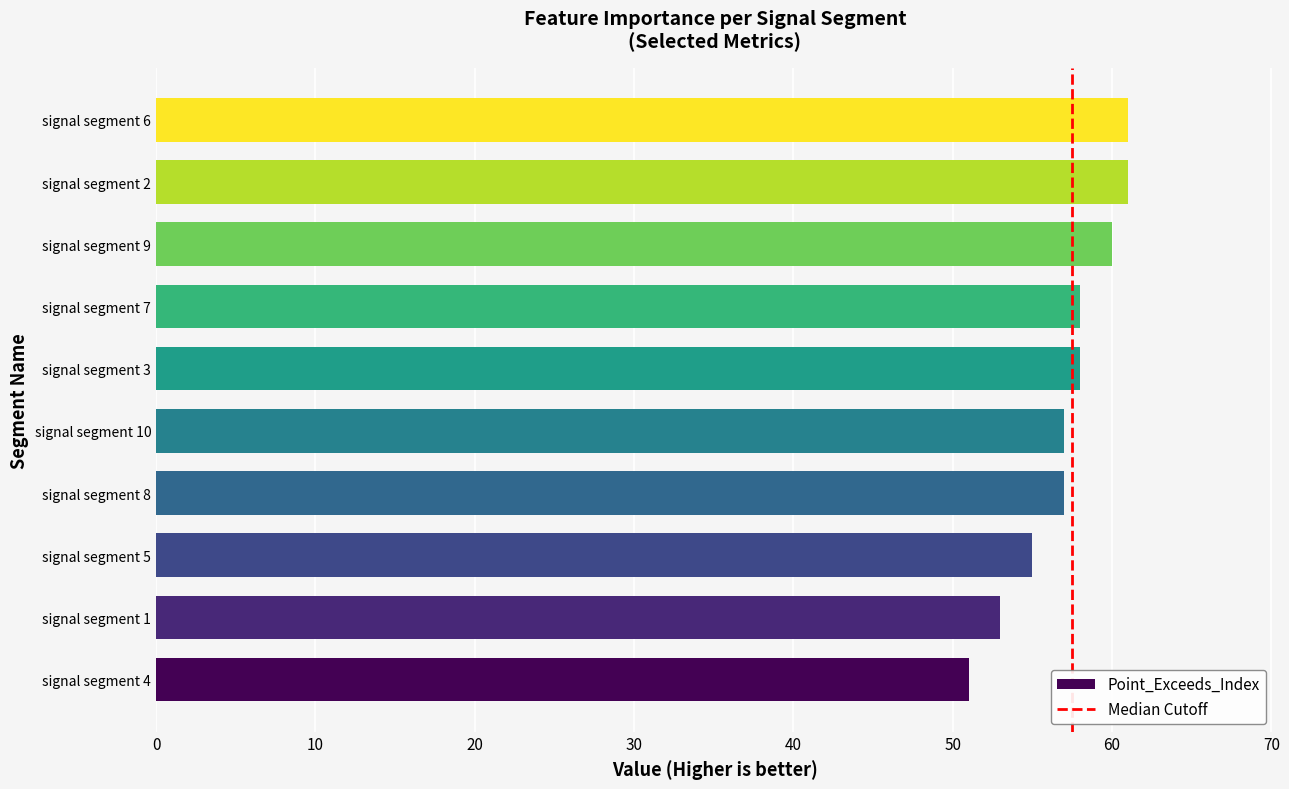

What is the greatest value displayed?

61